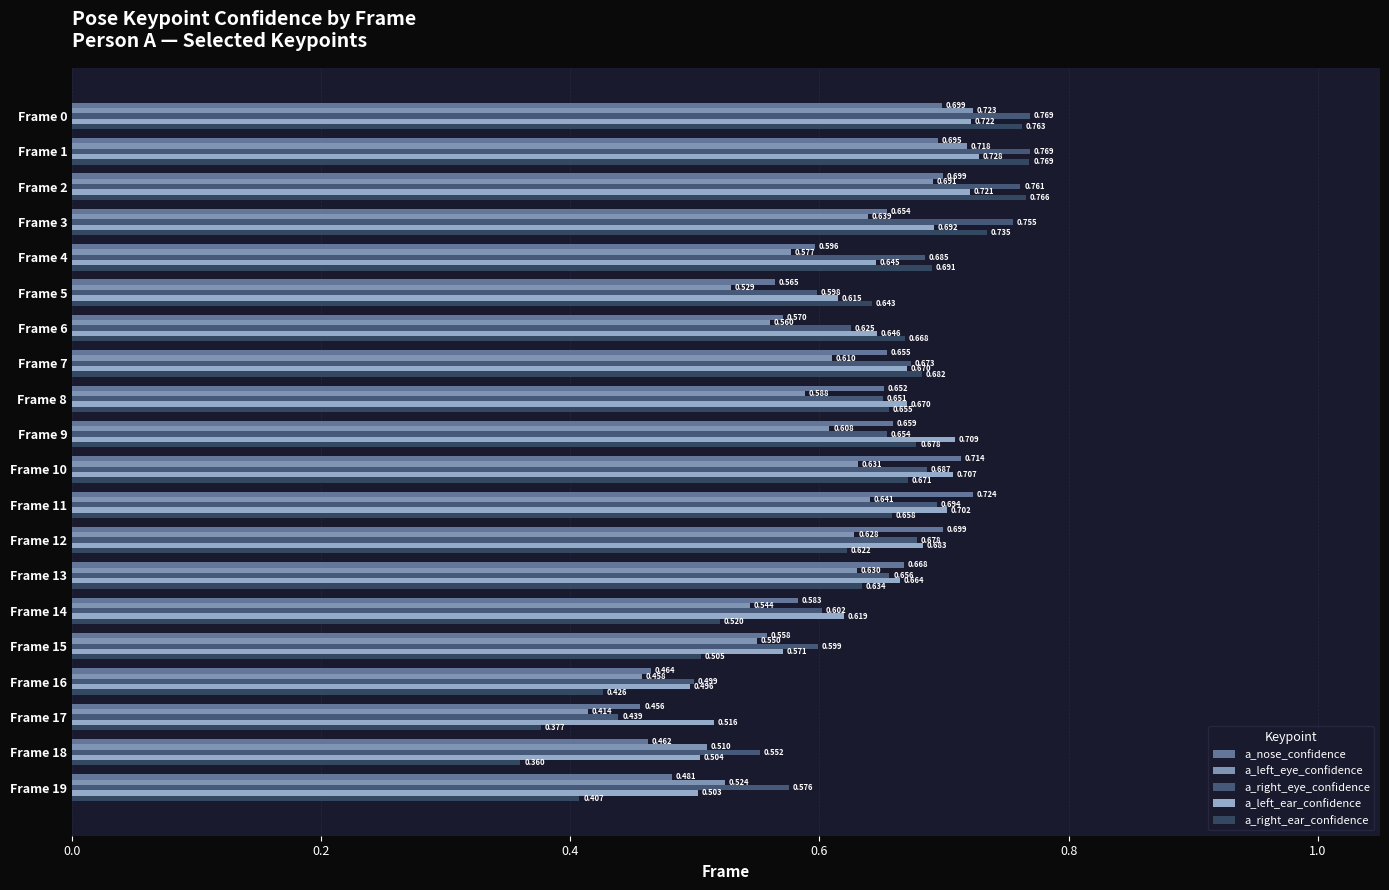

Which series has the largest total across all categories?

a_right_eye_confidence